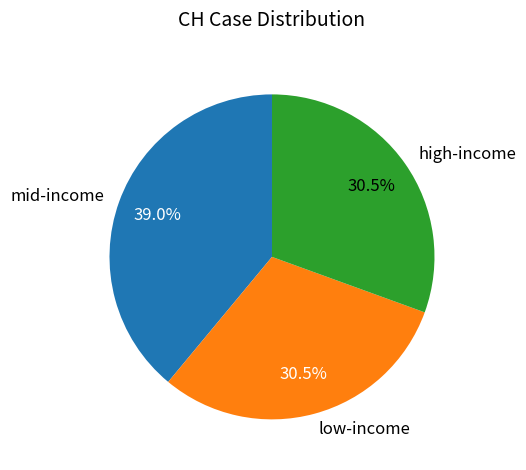

Which category has the biggest portion of the pie?

mid-income